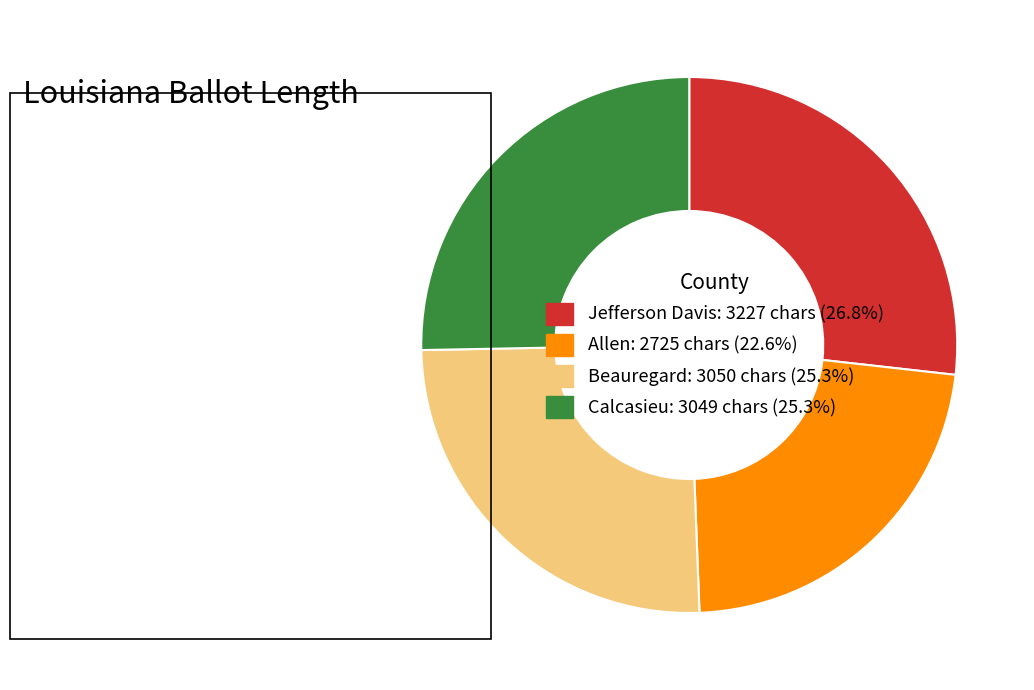

Does Allen: 2725 chars (22.6%) account for over 50% of the chart?

No